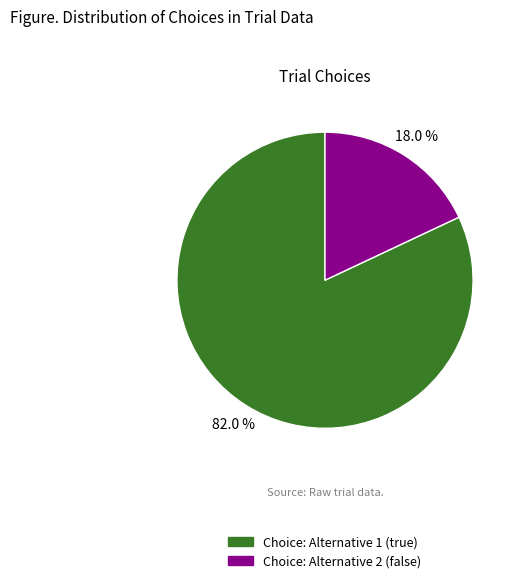

To the nearest percent, what is the average slice percentage?

50%